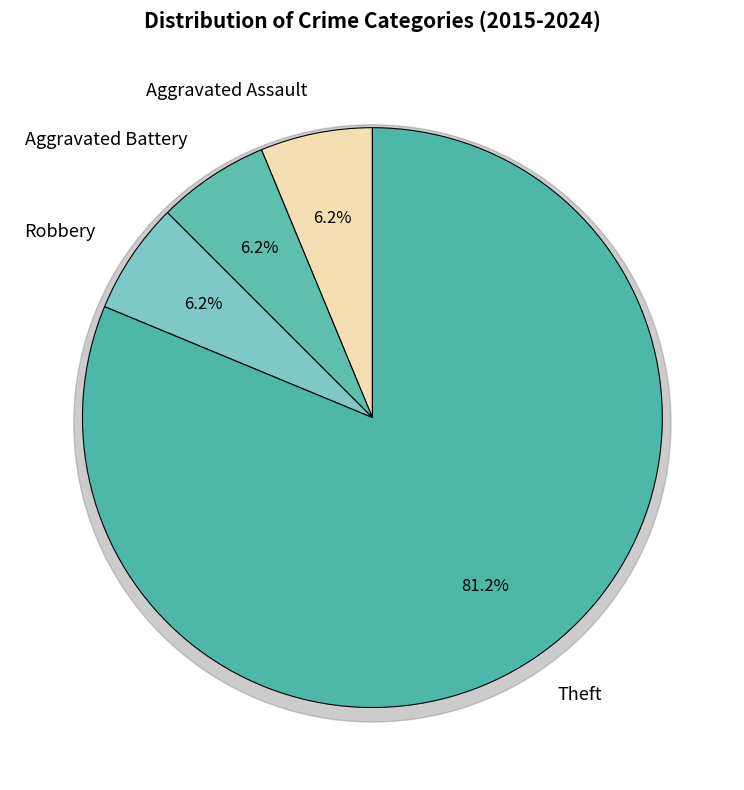

True or false: Robbery accounts for 1% of the total.

False